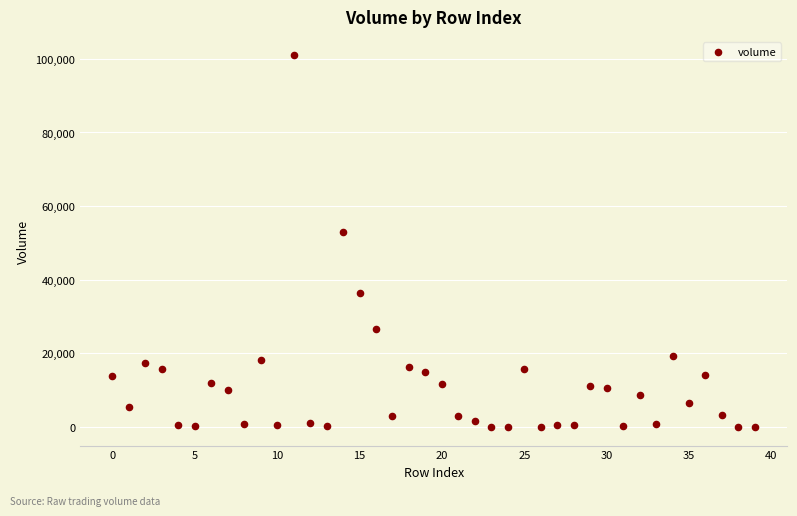

What is the range of Y values (max minus min)?

100903.9